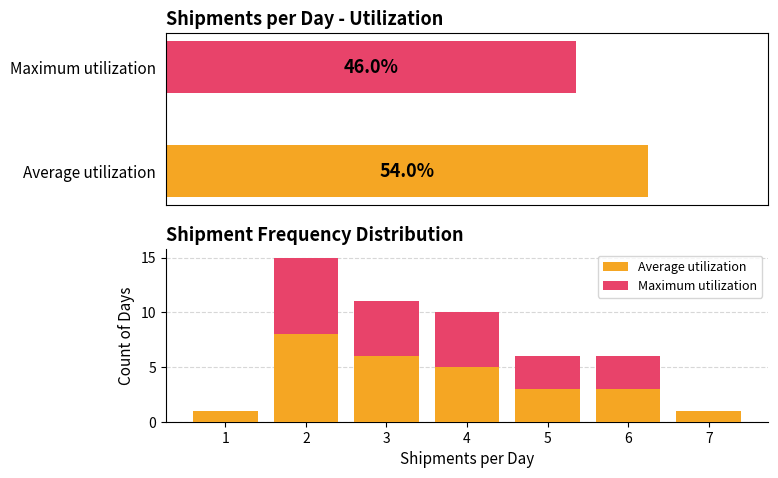

How many groups of bars are there?

7